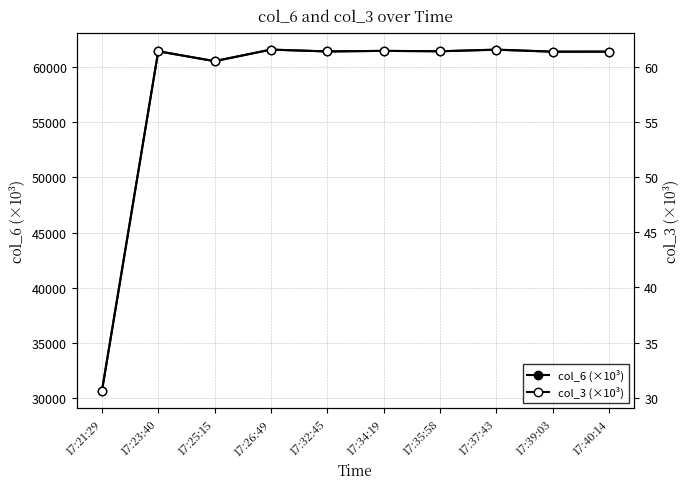

What is the lowest value of the col_3 (×10³) series?

30.6